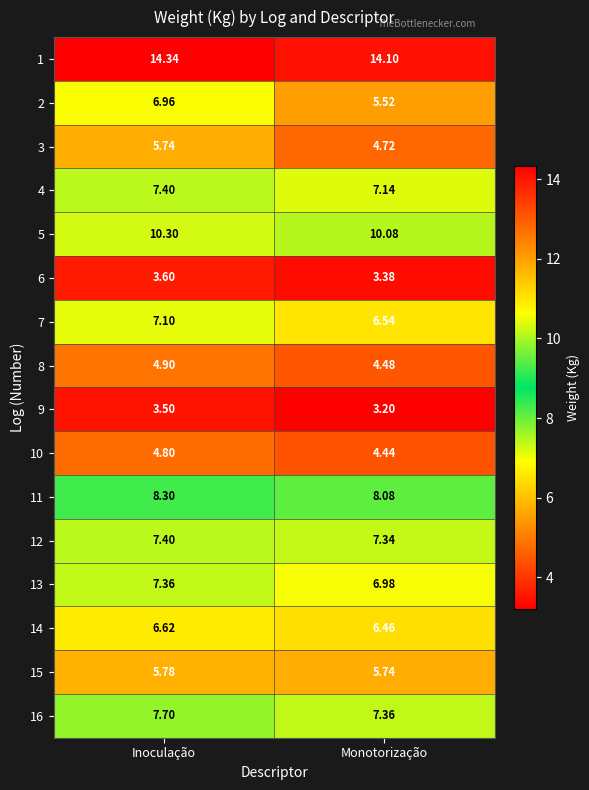

Where is 9 nearest to the value 3?

Monotorização